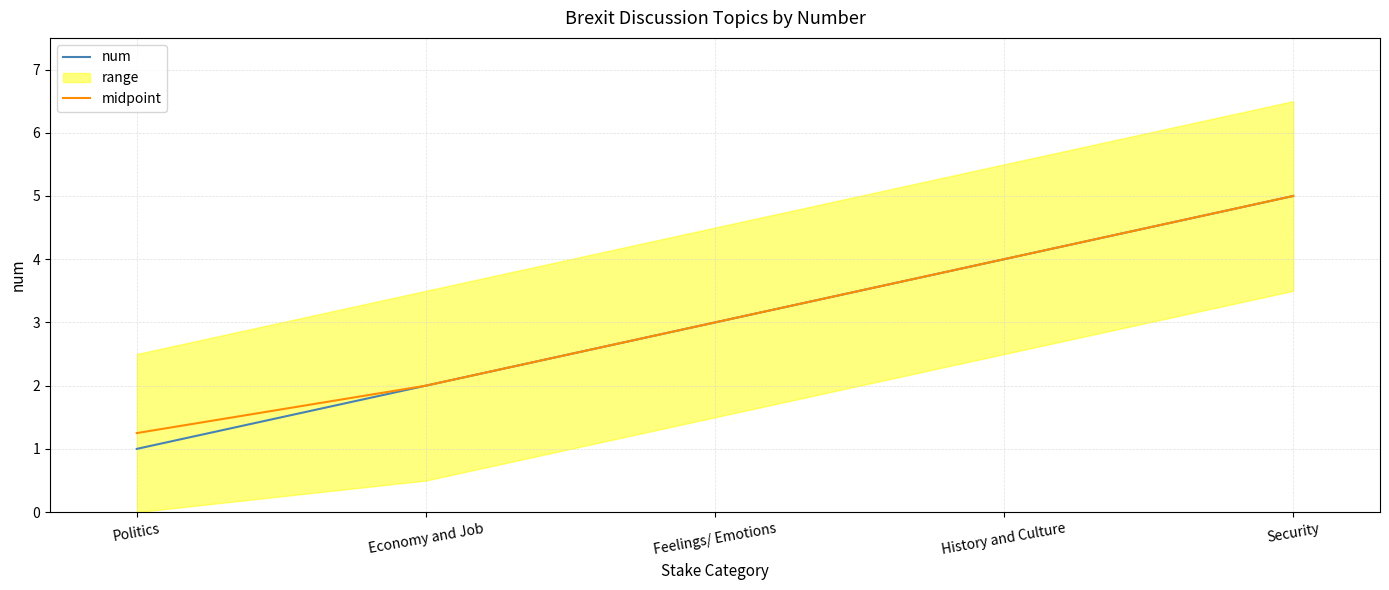

What is the difference between the second highest and second lowest values in the num series?

2.0